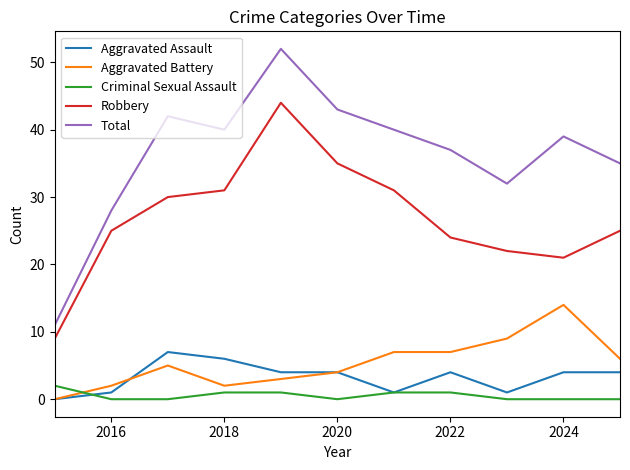

What is the maximum value for Aggravated Battery?

14